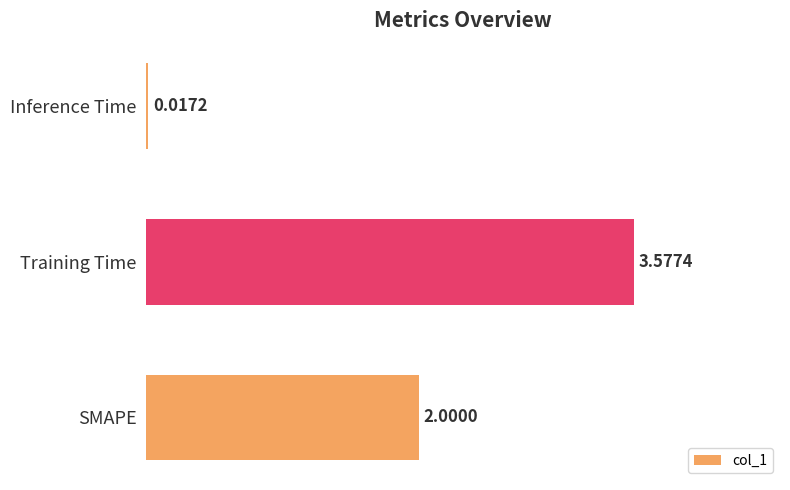

Between Training Time and SMAPE, which is larger?

Training Time